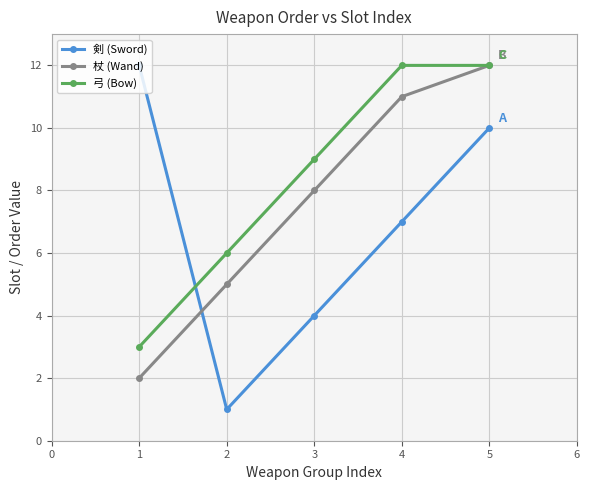

How many data points does each series have?

5